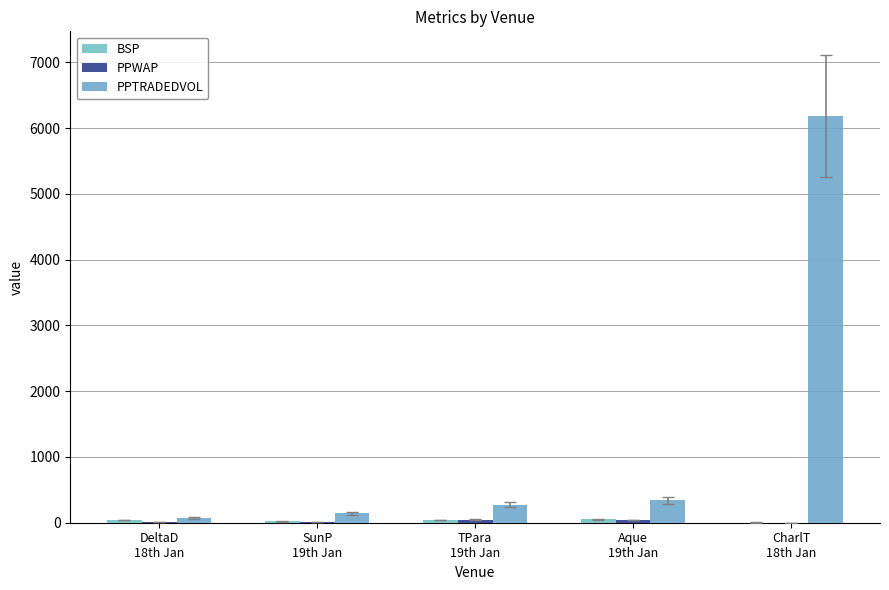

What is the label of the 3rd bar from the left?

TPara
19th Jan